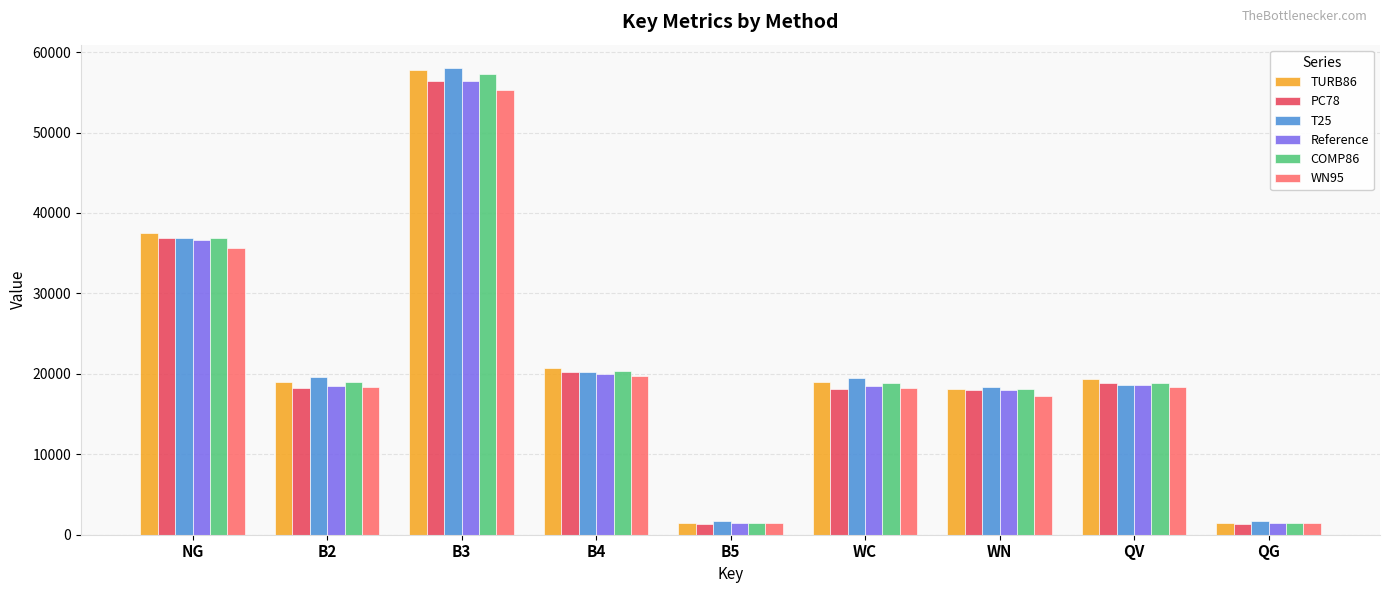

How many bars are there in each group?

6